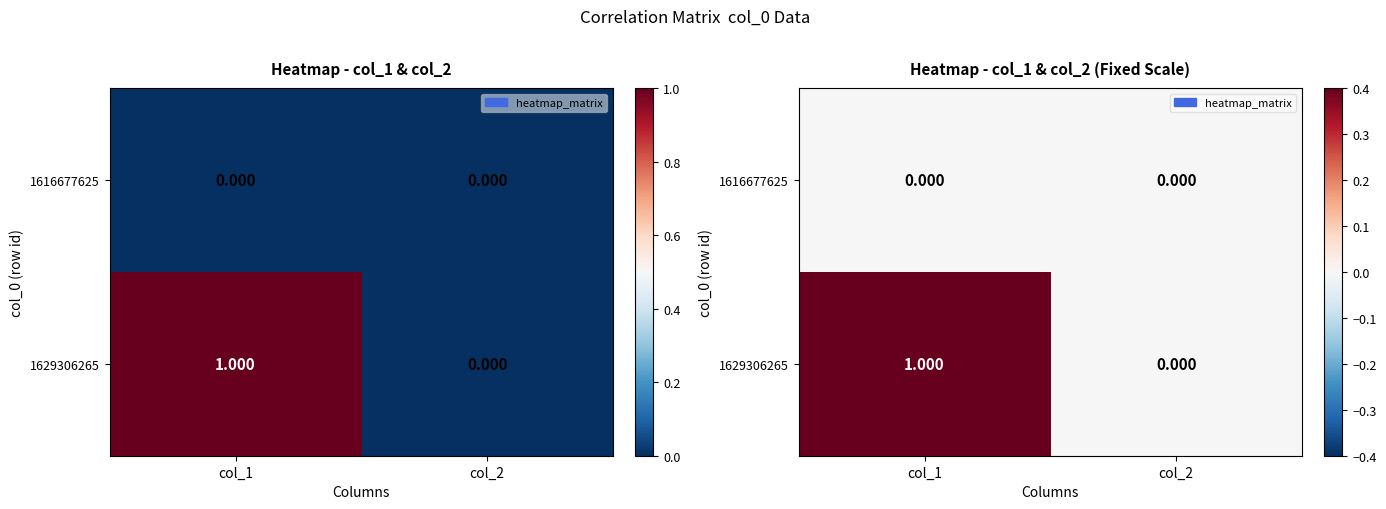

What is the difference between the maximum and minimum values in the 1629306265 series?

1